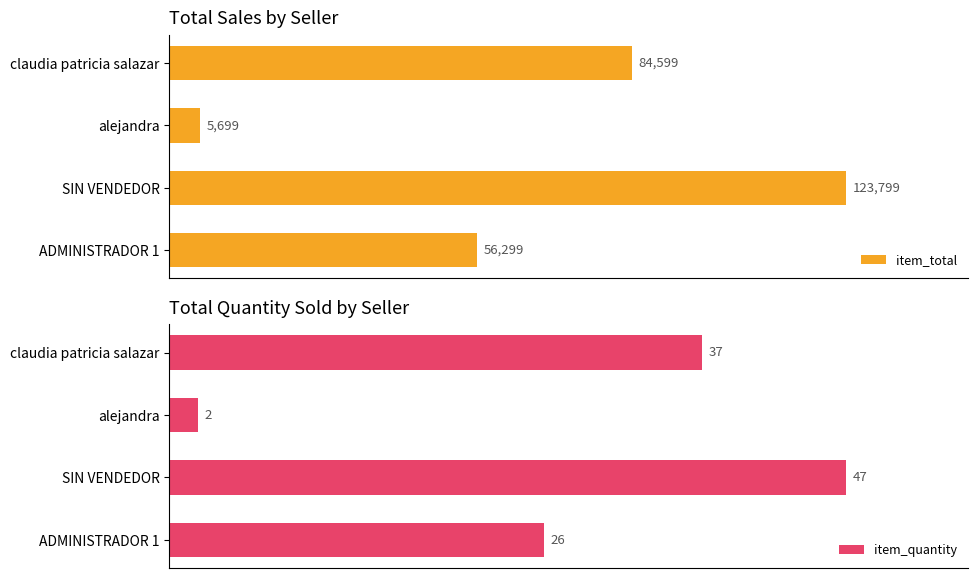

Reading left to right, transcribe all the data shown in this chart.

item_total: 56299	123799	5699	84599
item_quantity: 26	47	2	37